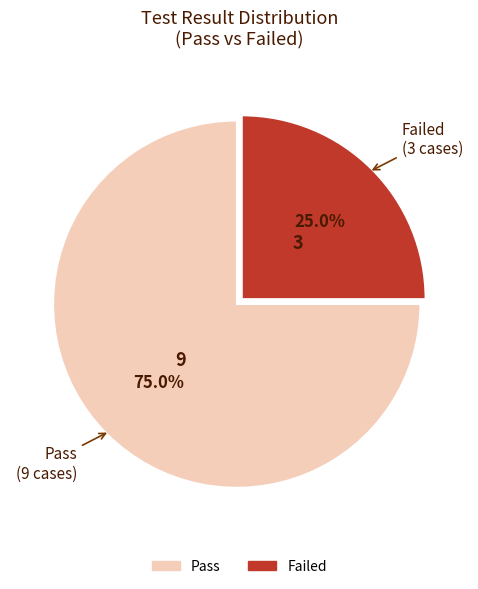

What is the largest slice in the pie chart?

Pass